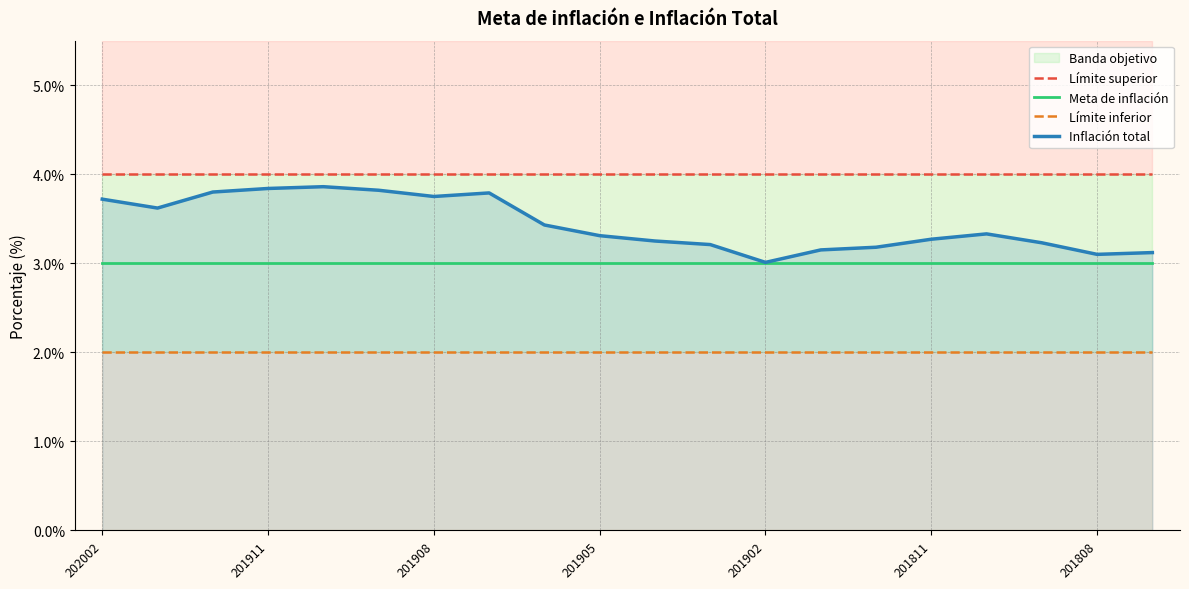

The Meta de inflación series shows 3.0 at 201811. True or false?

True